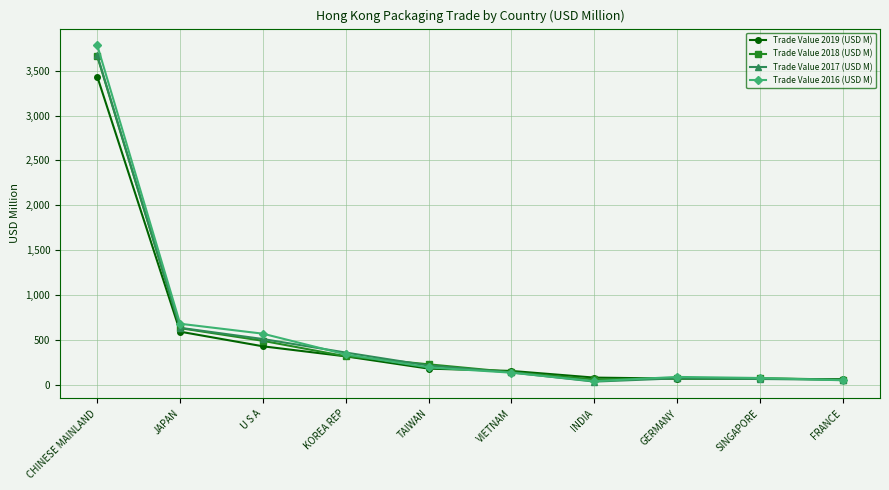

What is the maximum value for Trade Value 2018 (USD M)?

3658.8